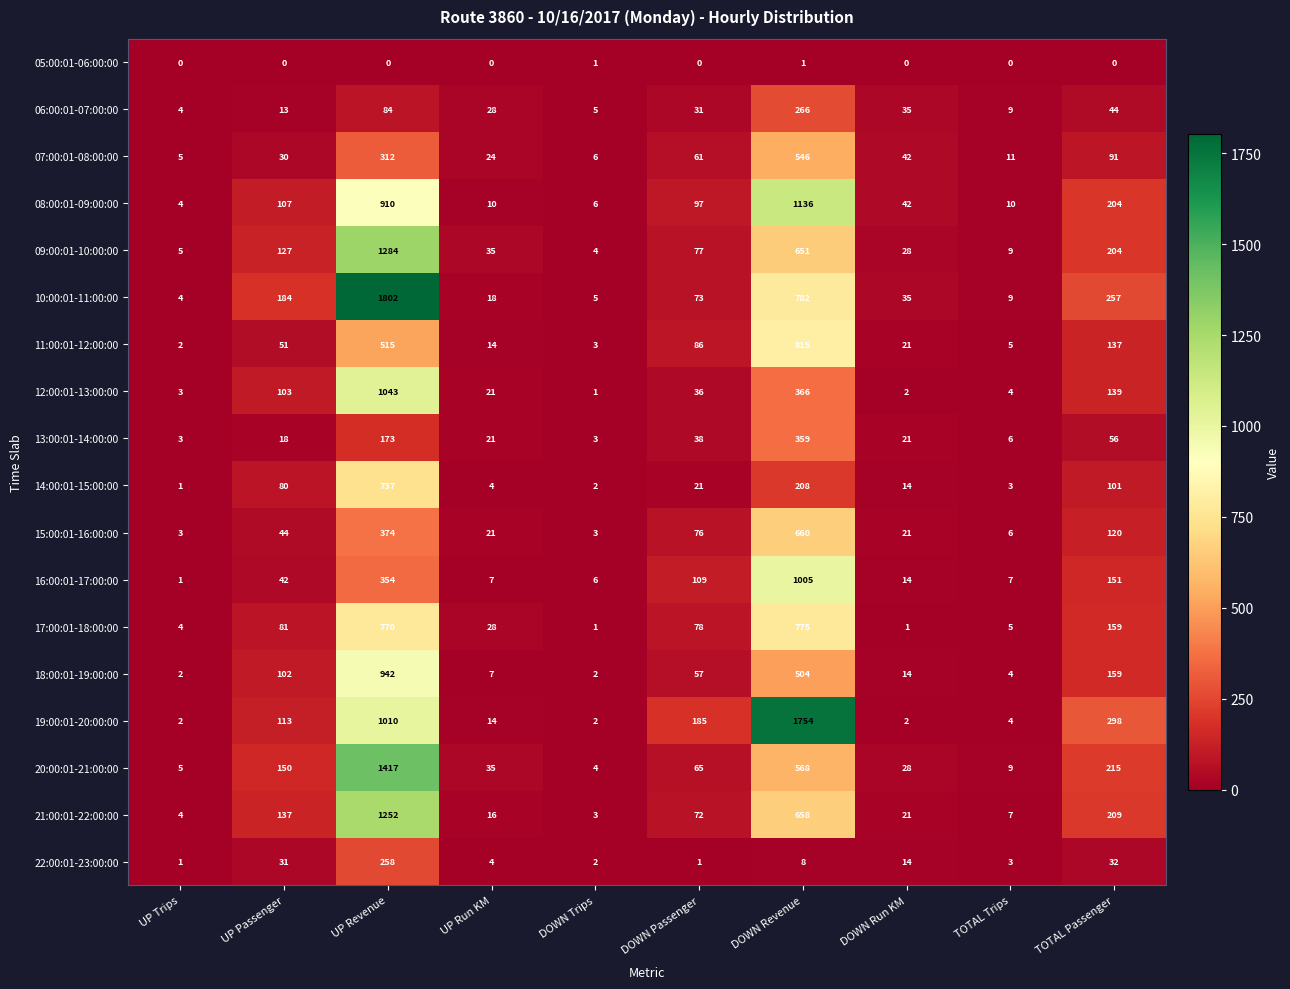

How many categories are shown in the chart?

10